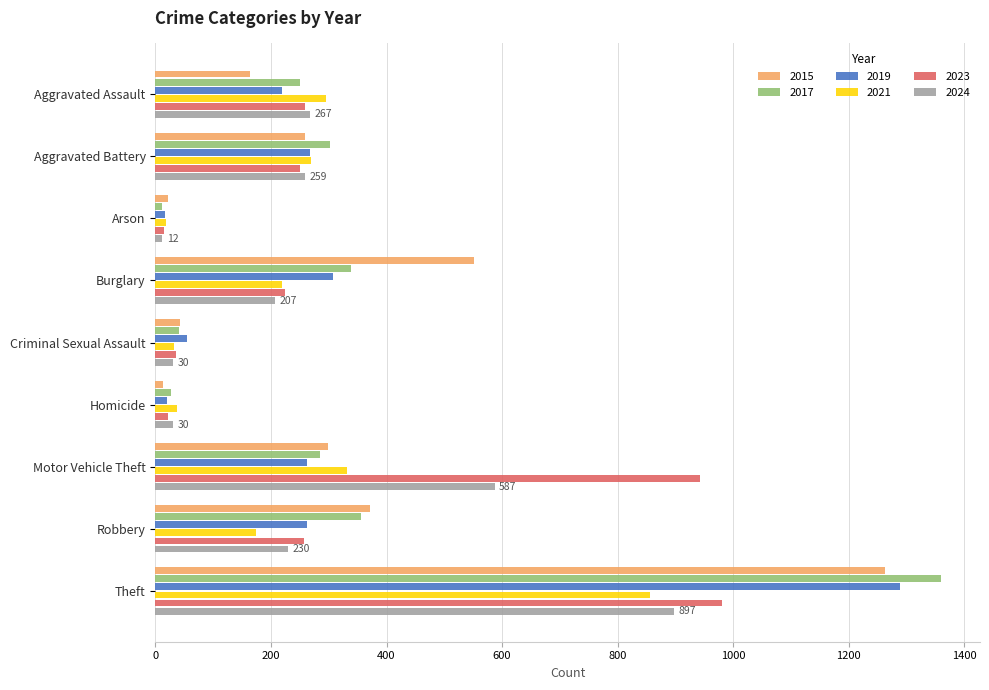

What is the average value of the 2024 series?

280